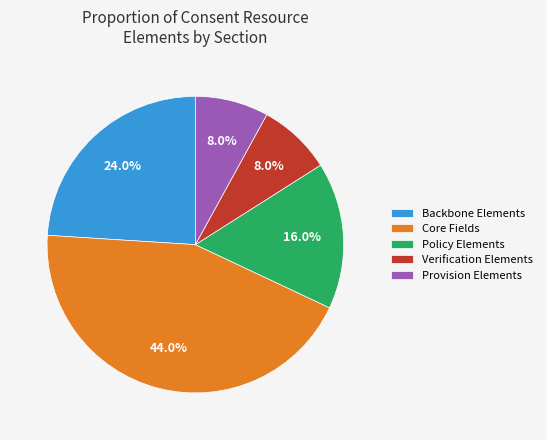

Between Policy Elements and Backbone Elements, which is larger?

Backbone Elements